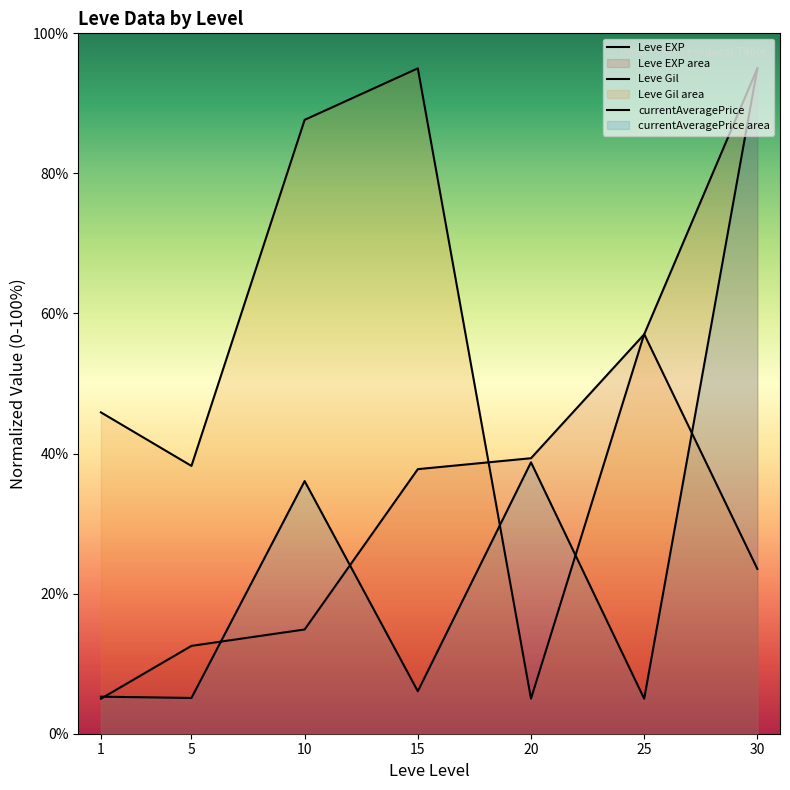

How many values in the currentAveragePrice series exceed 6?

4